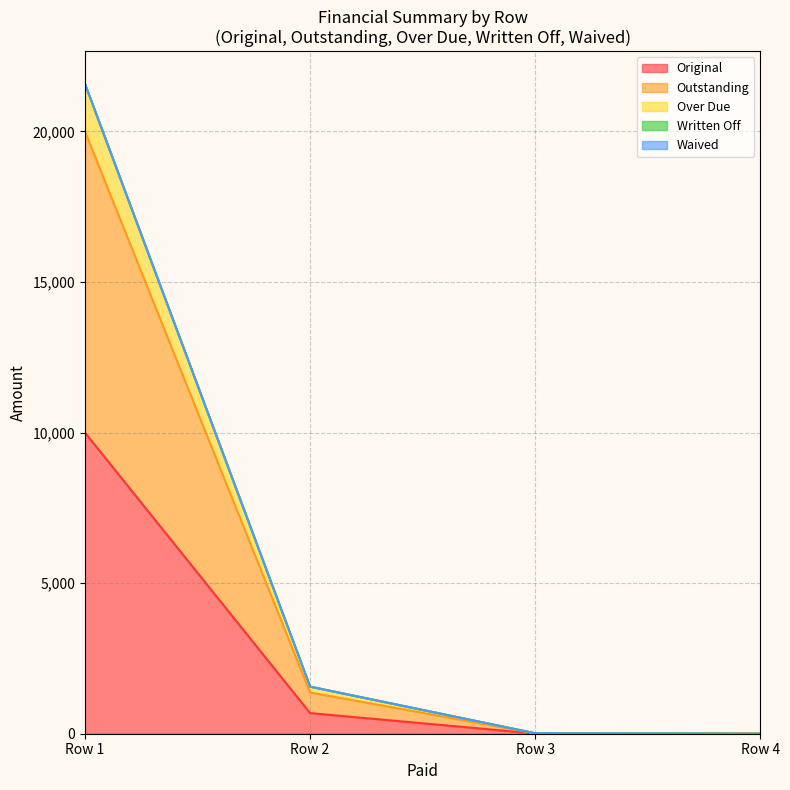

True or false: Outstanding and Original intersect in this chart.

False